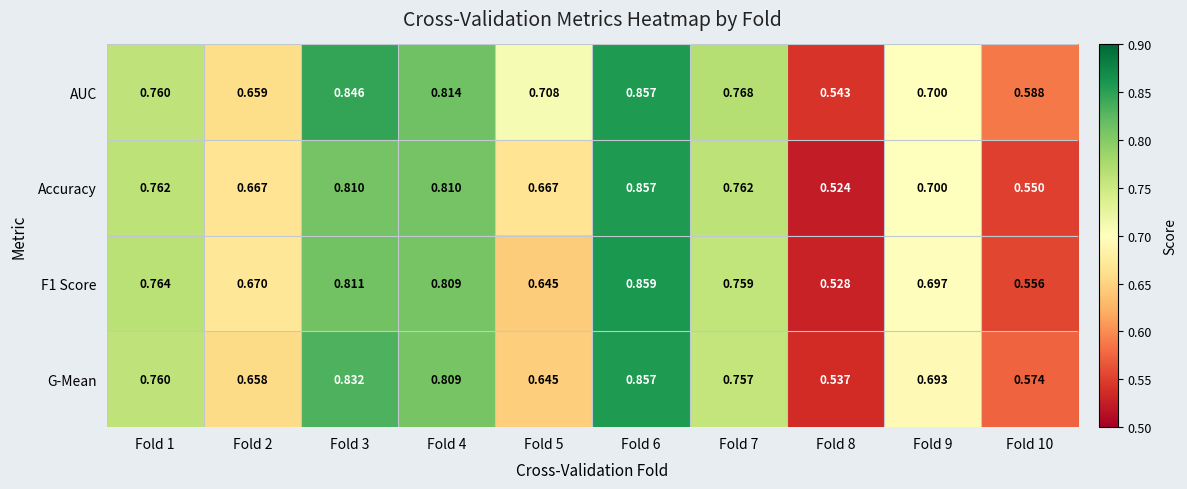

Which series has the widest spread of values?

Accuracy